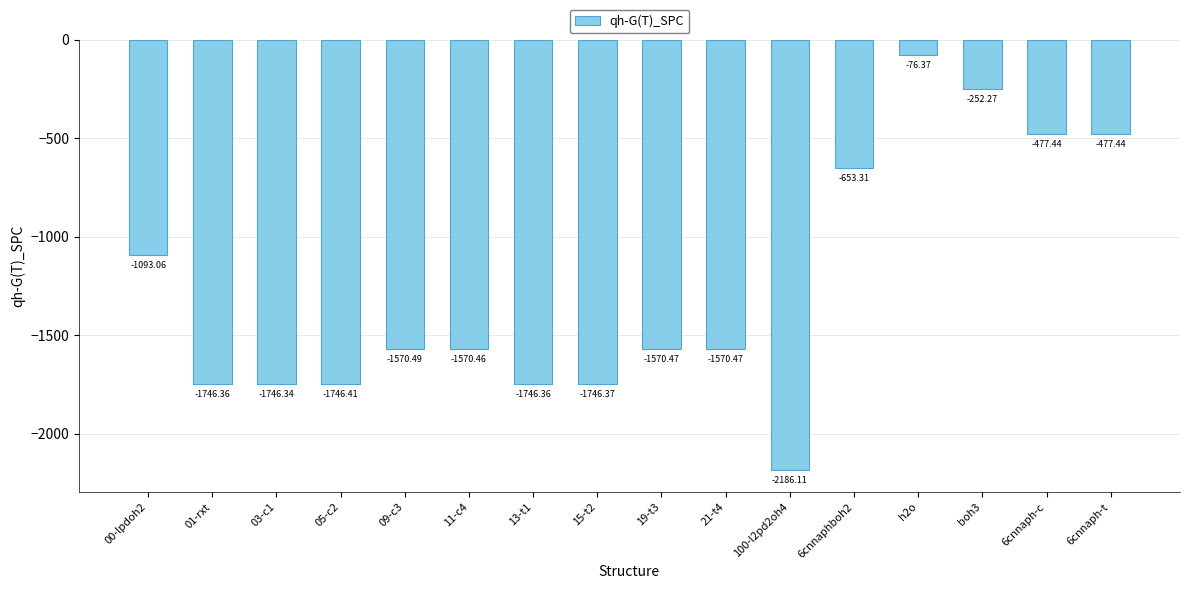

The value at 19-t3 is -984.1. True or false?

False